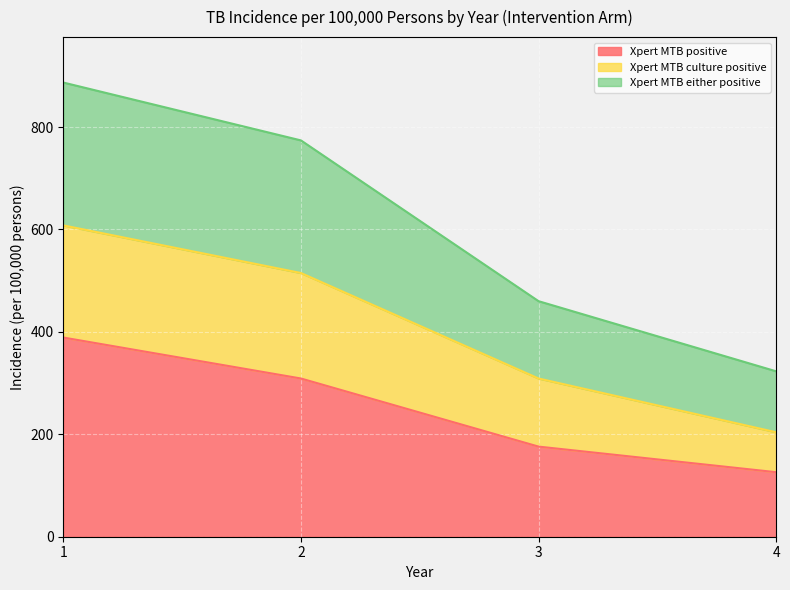

Is the value of Xpert MTB either positive at 3 greater than the value of Xpert MTB culture positive at 1?

No